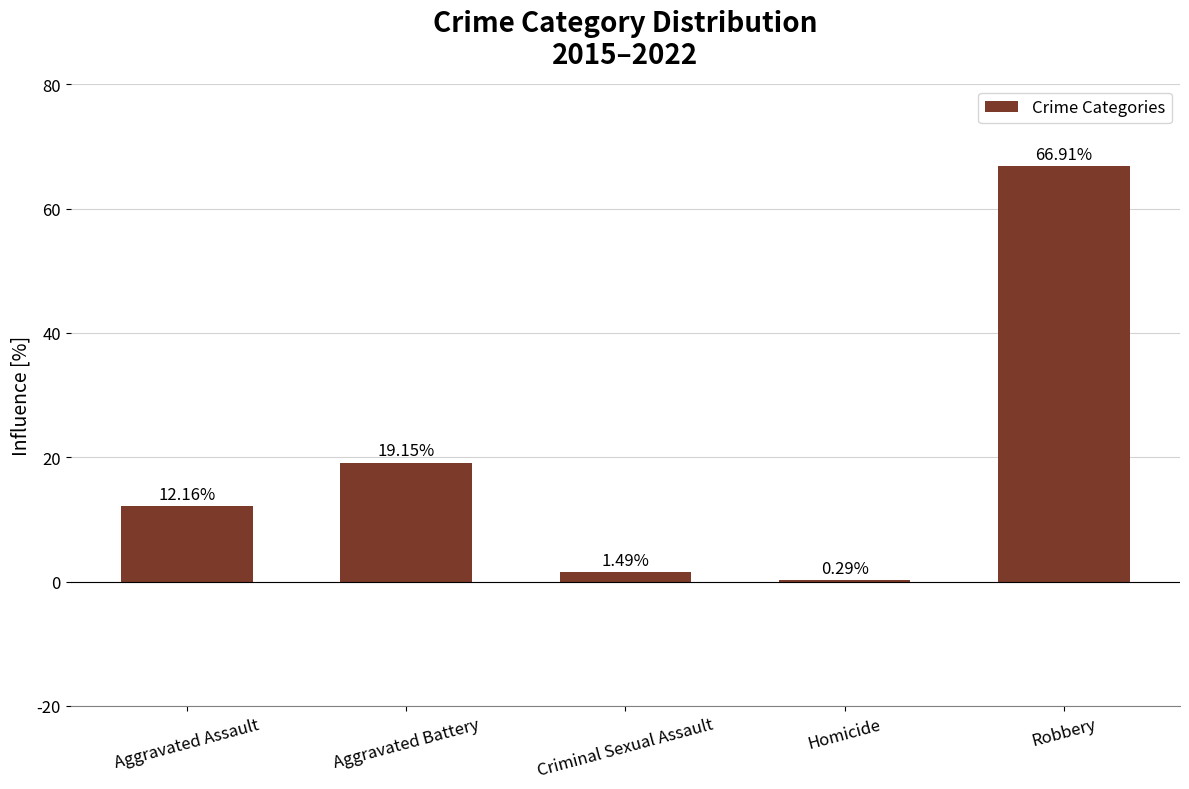

Which category has the highest value across all series?

Robbery